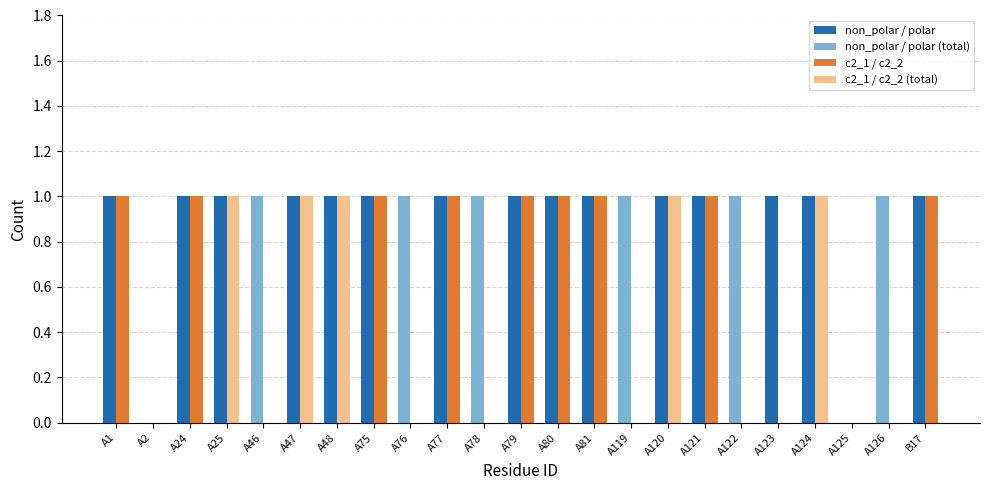

Is it true that non_polar / polar equals 2 at A81?

False